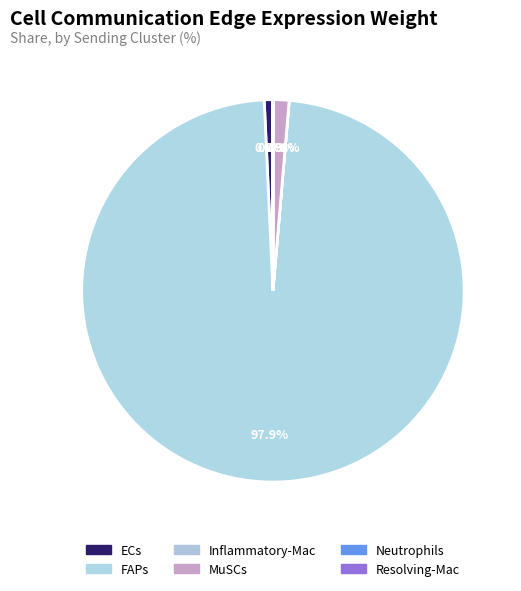

To the nearest percent, what percentage of the pie is MuSCs?

1%